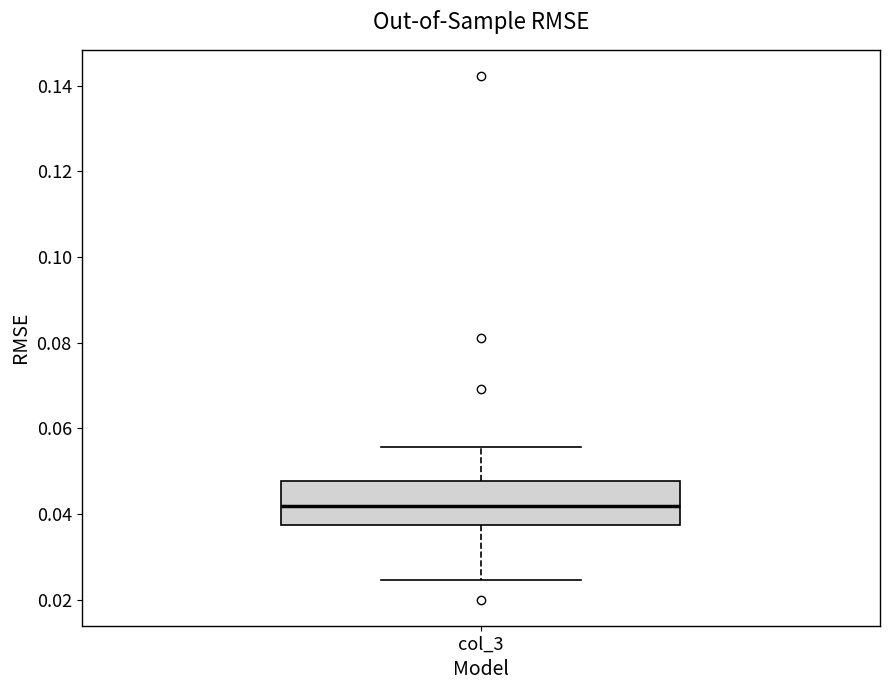

Read this box plot against the y-axis: the position of the median line, the range covered by the box, and the ends of both whiskers. The values are not printed on the chart, so give them approximately, as read against the axis.

median 0.042, box 0.038 to 0.048, whiskers 0.024 to 0.056